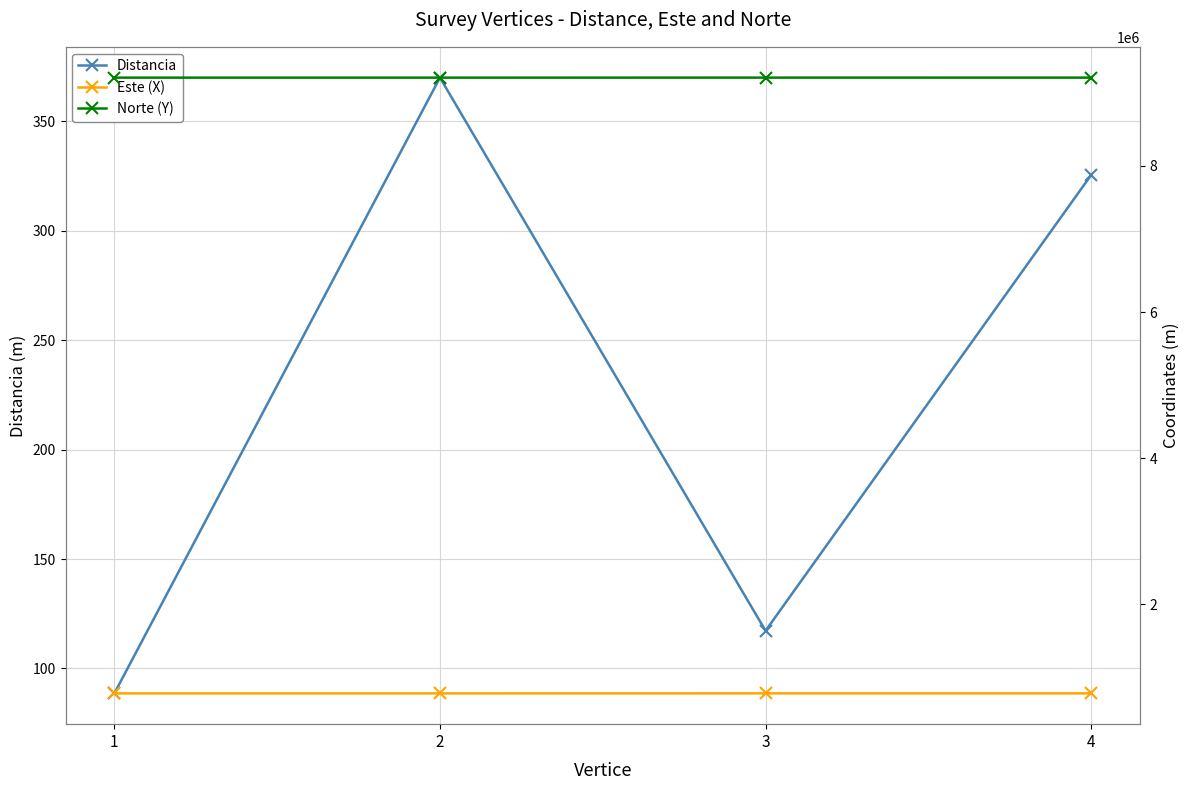

What is the spread (max minus min) of values at 1?

9209976.8